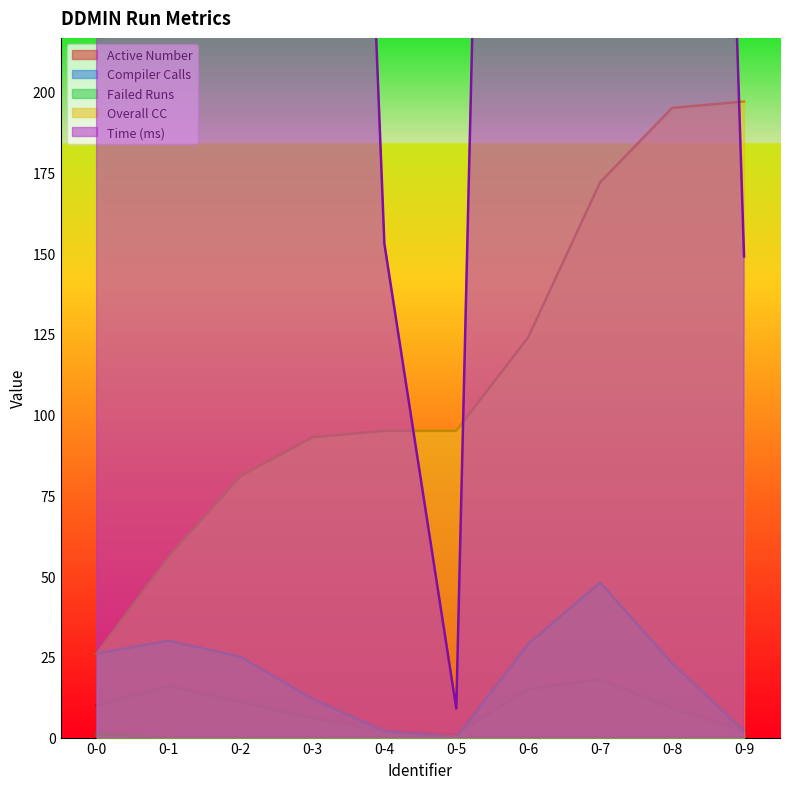

What is the greatest value displayed?

4249